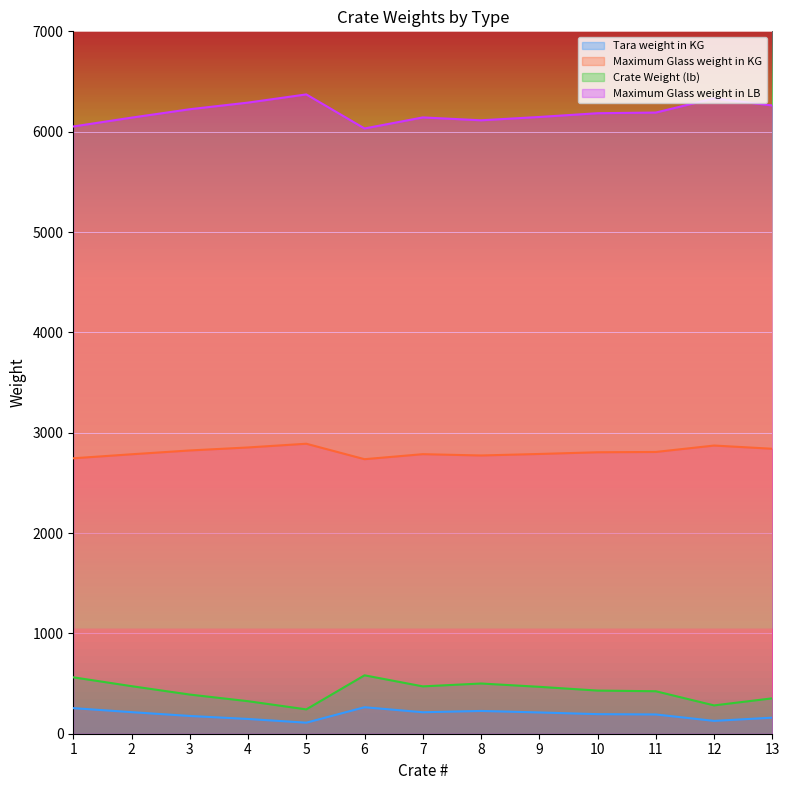

Reading right to left, what are all the values shown in this chart?

Tara weight in KG: 13=160.0	12=128.0	11=192.0	10=195.0	9=212.0	8=227.0	7=214.0	6=264.0	5=110.0	4=147.0	3=177.0	2=215.0	1=255.0
Maximum Glass weight in KG: 13=2840.0	12=2872.0	11=2808.0	10=2805.0	9=2788.0	8=2773.0	7=2786.0	6=2736.0	5=2890.0	4=2853.0	3=2823.0	2=2785.0	1=2745.0
Crate Weight (lb): 13=352.7	12=282.2	11=423.3	10=429.9	9=467.4	8=500.4	7=471.8	6=582.0	5=242.5	4=324.1	3=390.2	2=474.0	1=562.2
Maximum Glass weight in LB: 13=6261.1	12=6331.7	11=6190.6	10=6184.0	9=6146.5	8=6113.4	7=6142.1	6=6031.9	5=6371.4	4=6289.8	3=6223.6	2=6139.9	1=6051.7